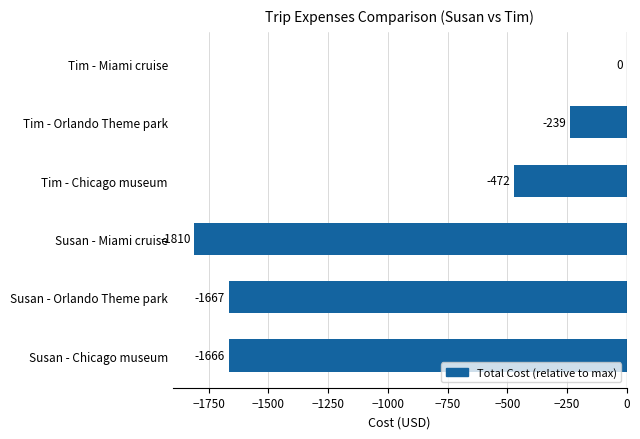

How many data points does each series have?

6